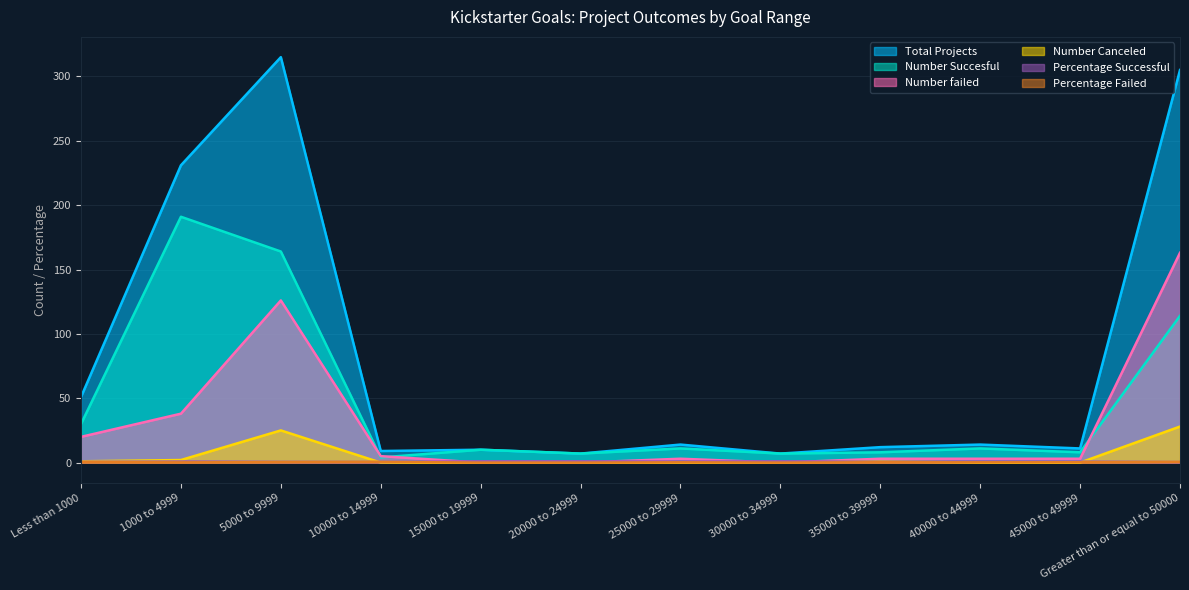

True or false: Total Projects and Number Canceled cross at least once.

False